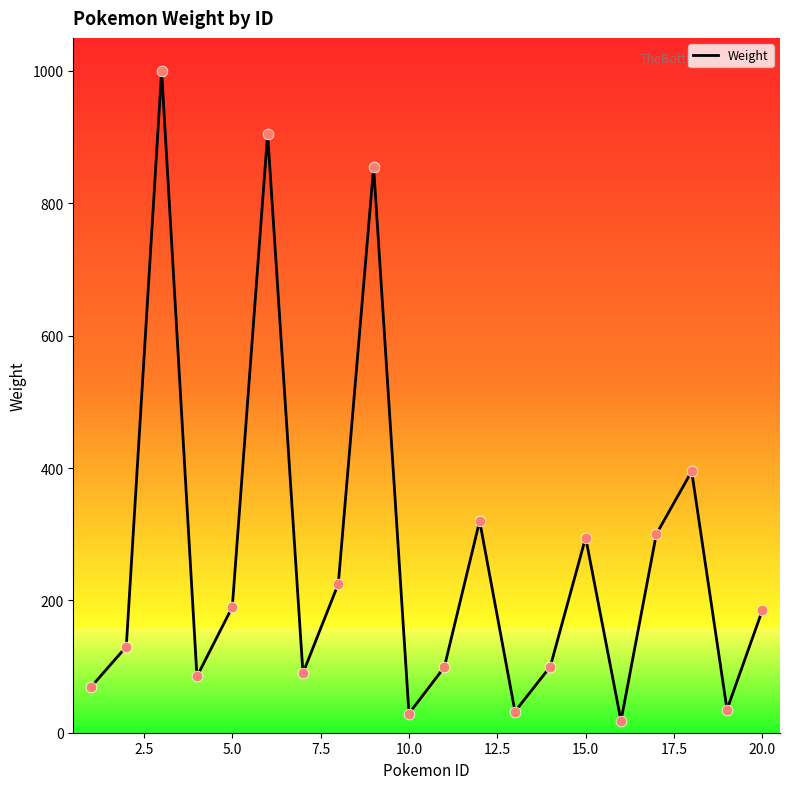

What is the difference between the maximum and minimum values?

982